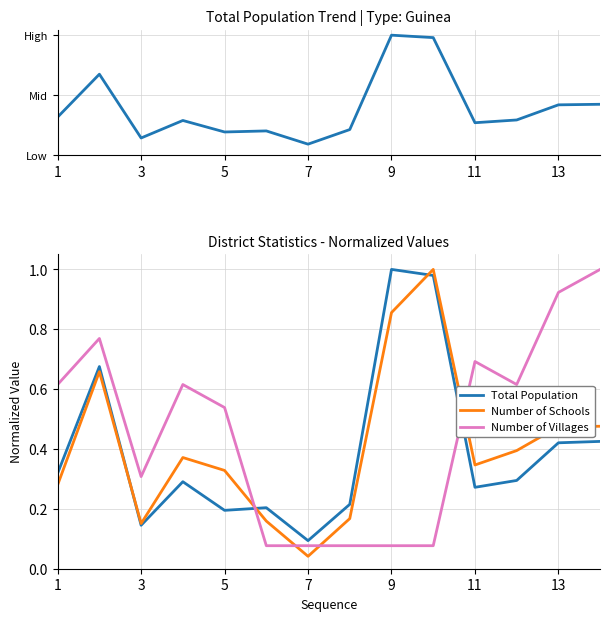

Which series has the widest spread of values?

Number of Schools